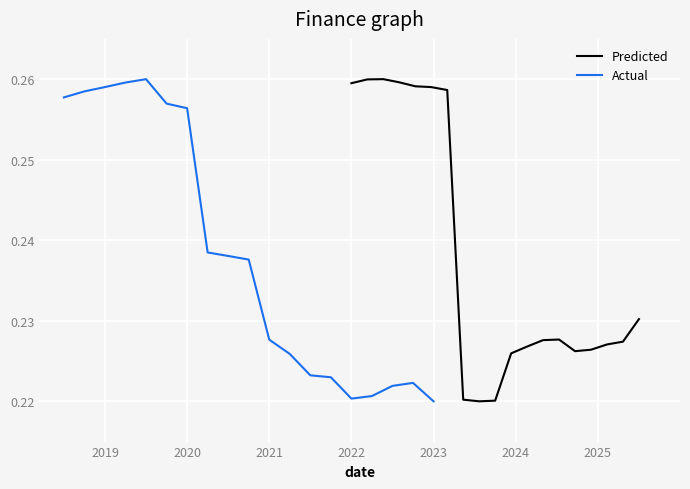

After their last crossing, which series has the higher values: Actual or Predicted?

Predicted